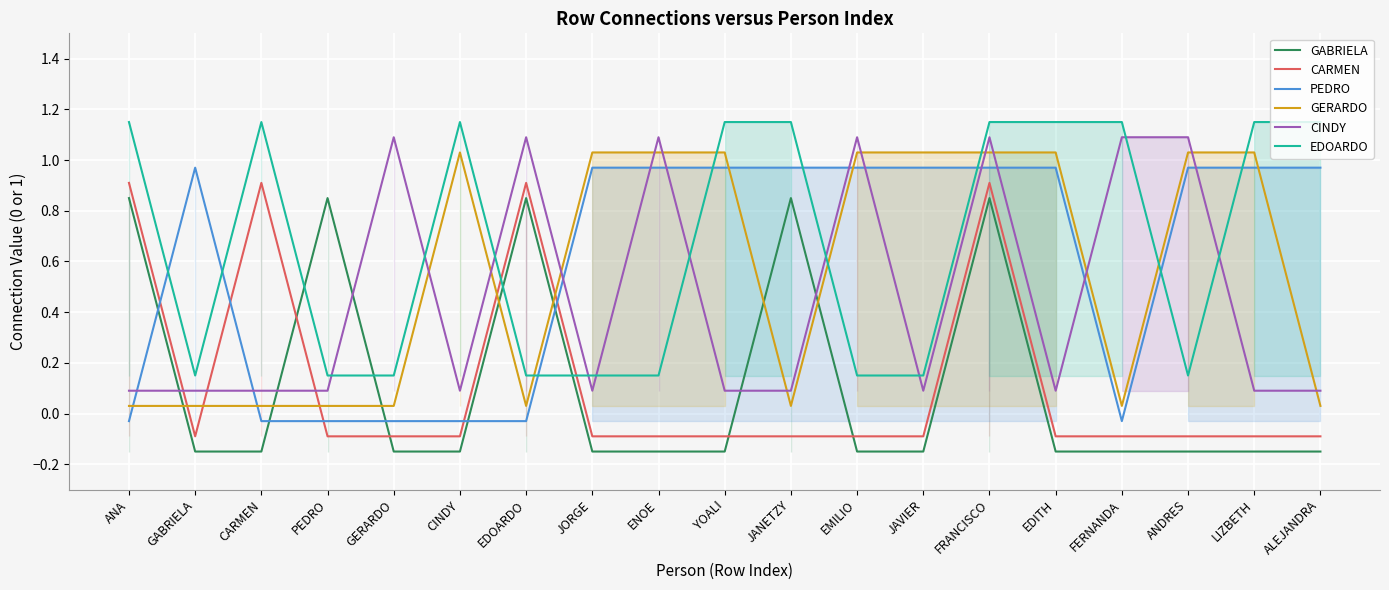

Which series ends up on top after the final intersection of EDOARDO and CINDY?

EDOARDO